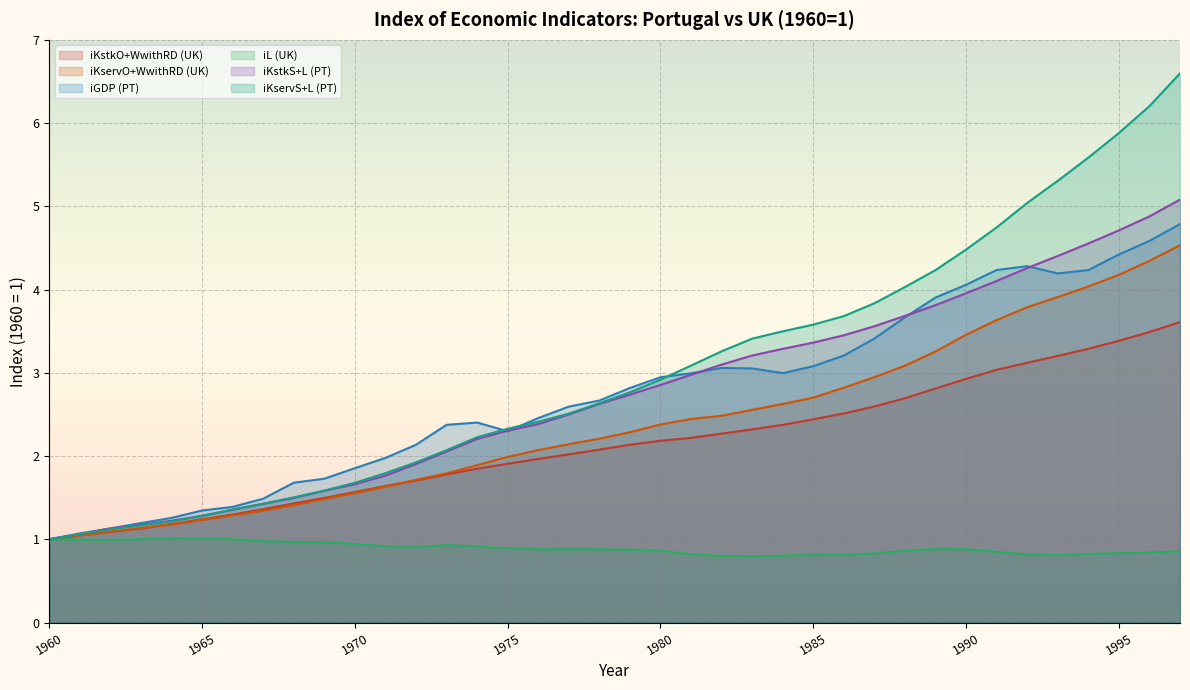

Does the chart display data point markers on the line(s)?

No